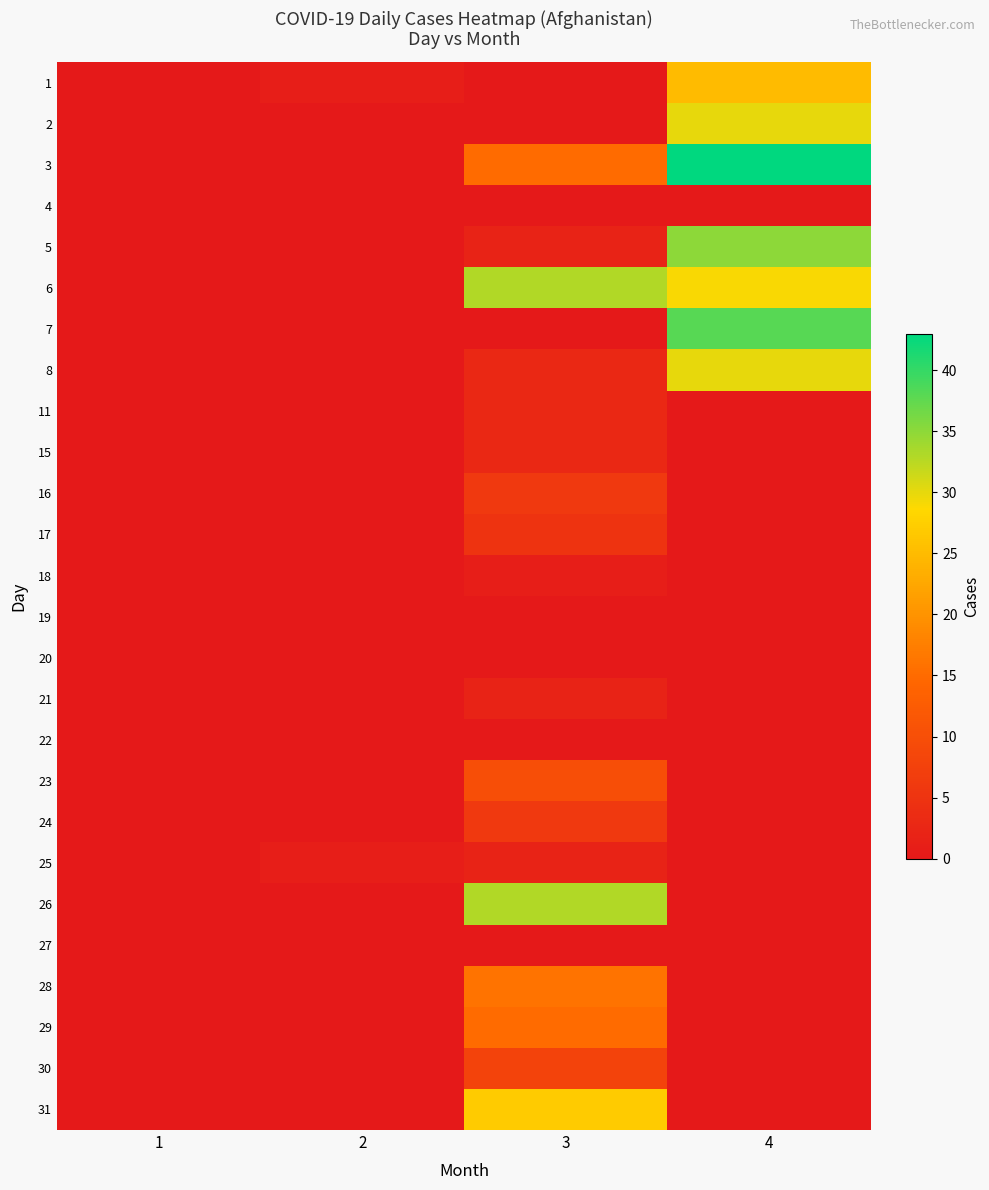

At which category is the sum across all series the highest?

4